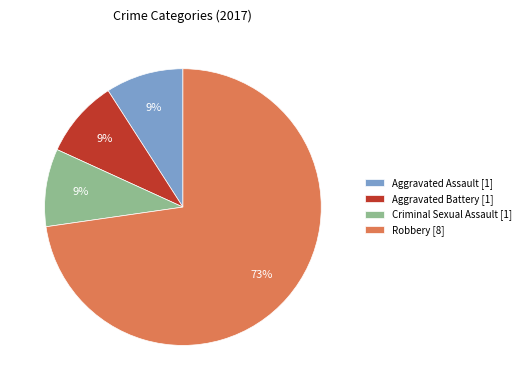

Which category has the biggest portion of the pie?

Robbery [8]